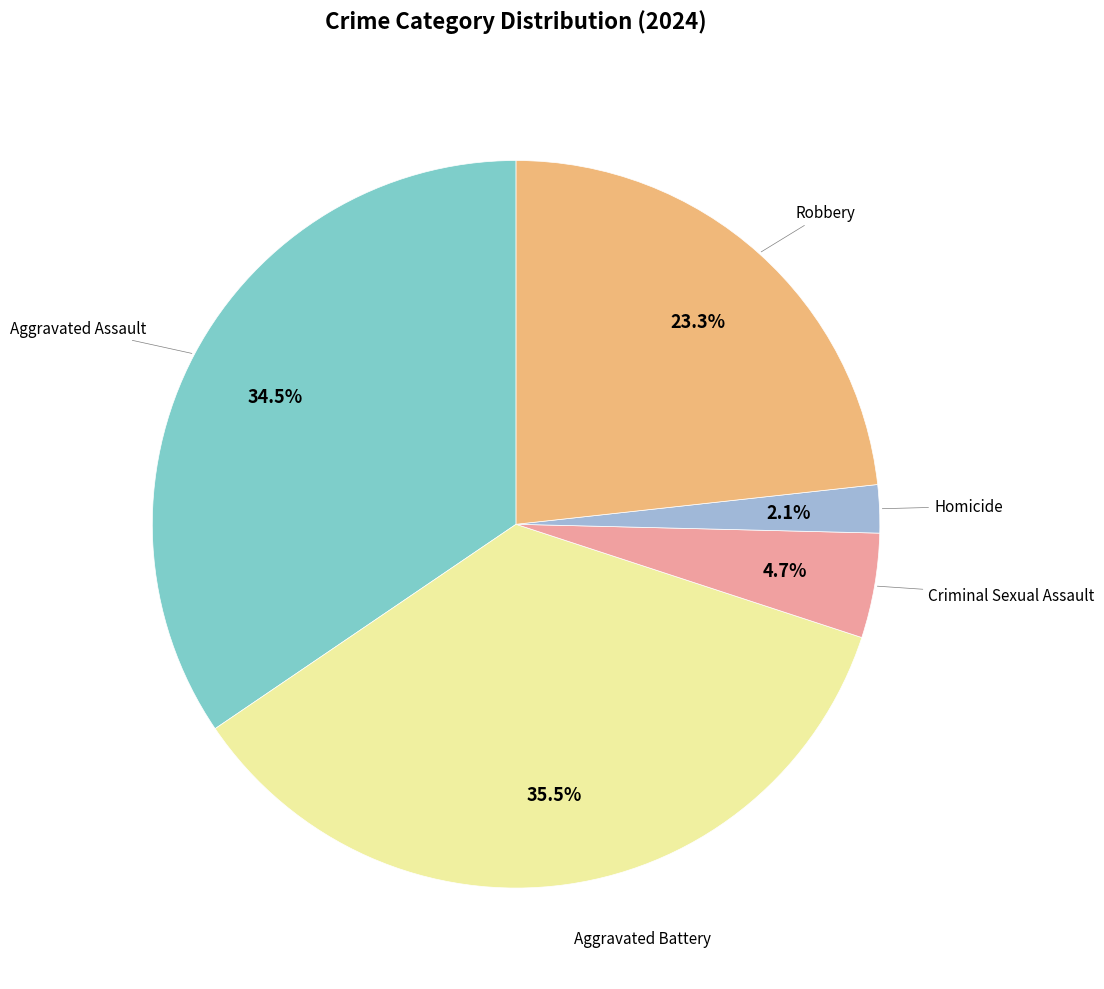

Is there any slice that represents more than half of the pie?

No